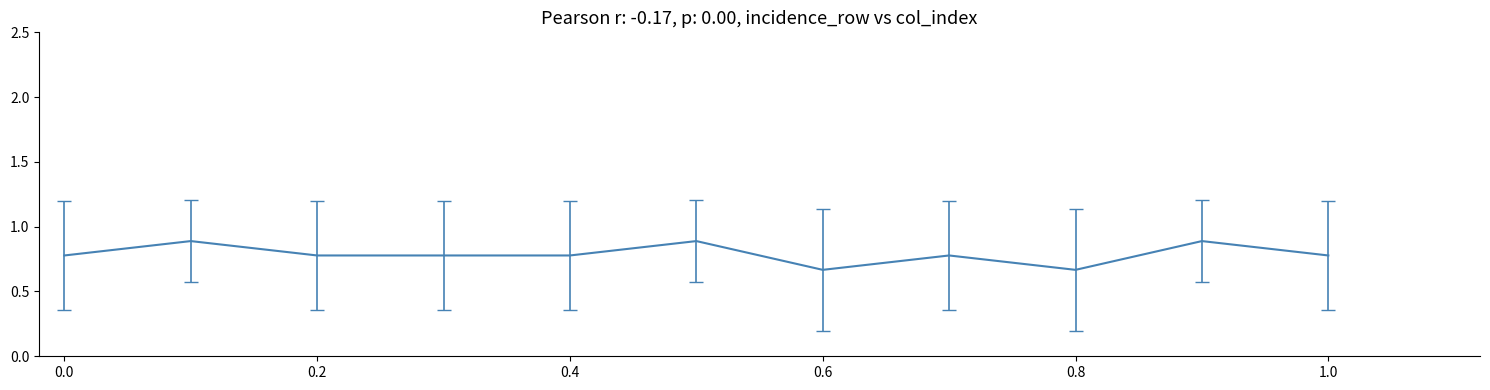

What is the maximum value shown in the chart?

0.9